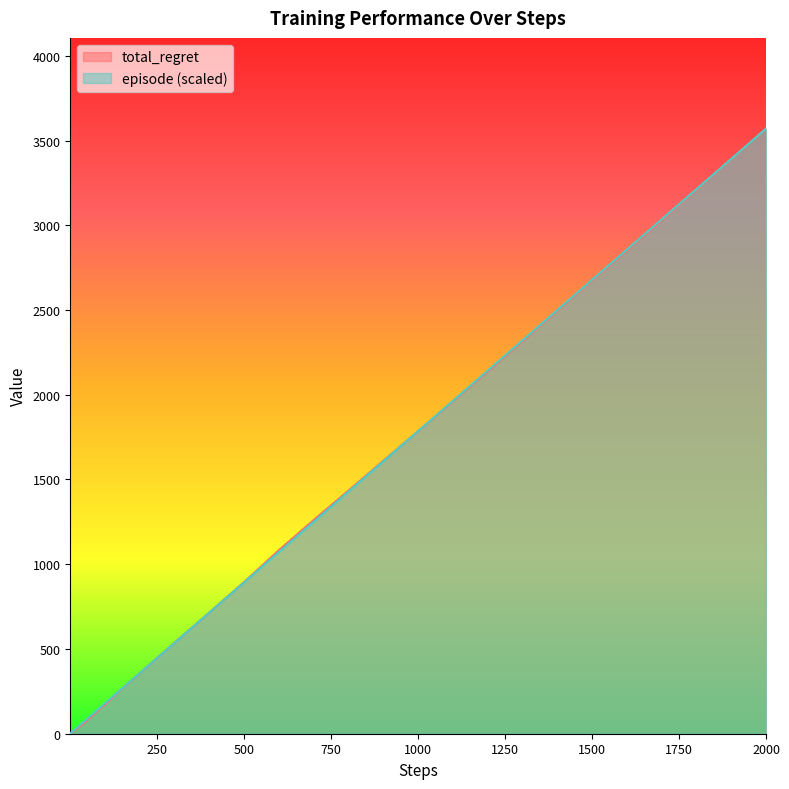

Rank the series by their average value, from highest to lowest.

episode, total_regret